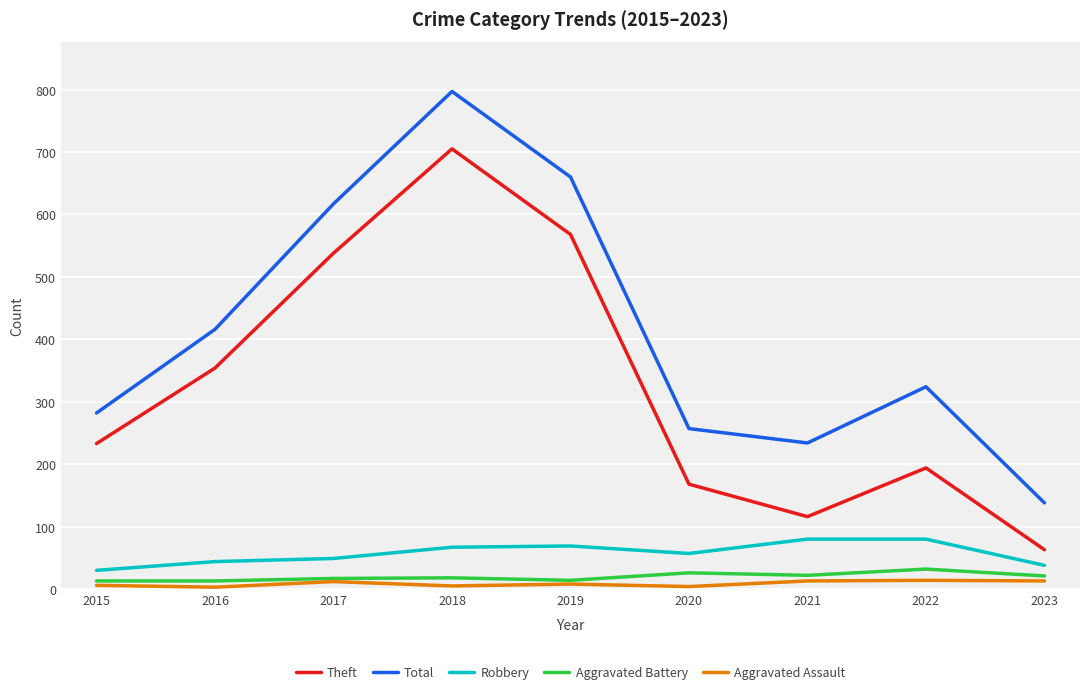

What is the maximum value for Aggravated Battery?

32